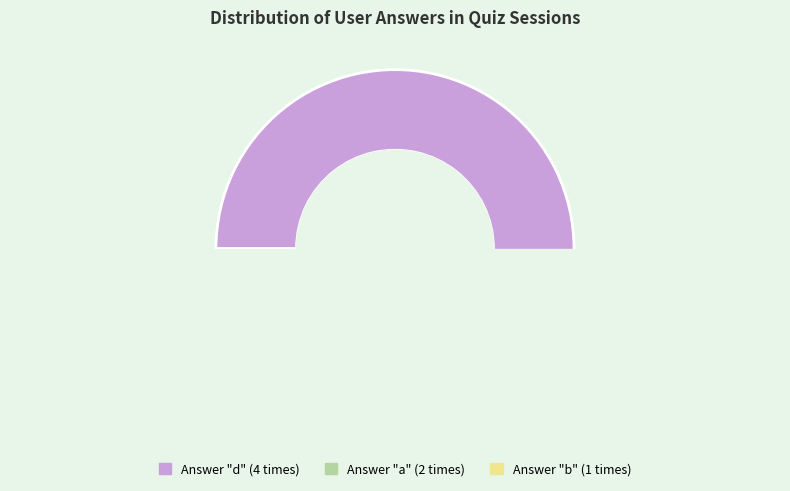

What percentage is the b slice, to the nearest percent?

14%